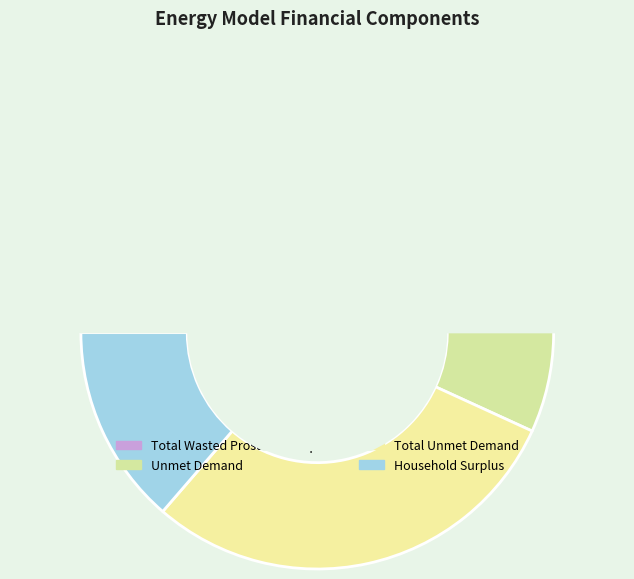

Is it true that Total Wasted Prosumer Surplus is 23% of the pie?

False